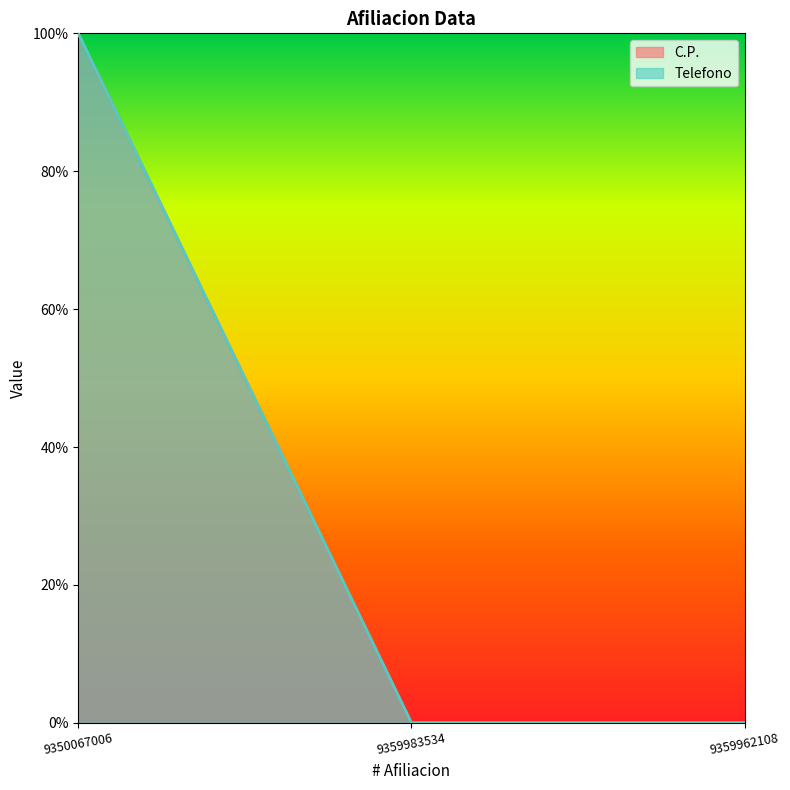

Which series has the largest range (max minus min)?

C.P.